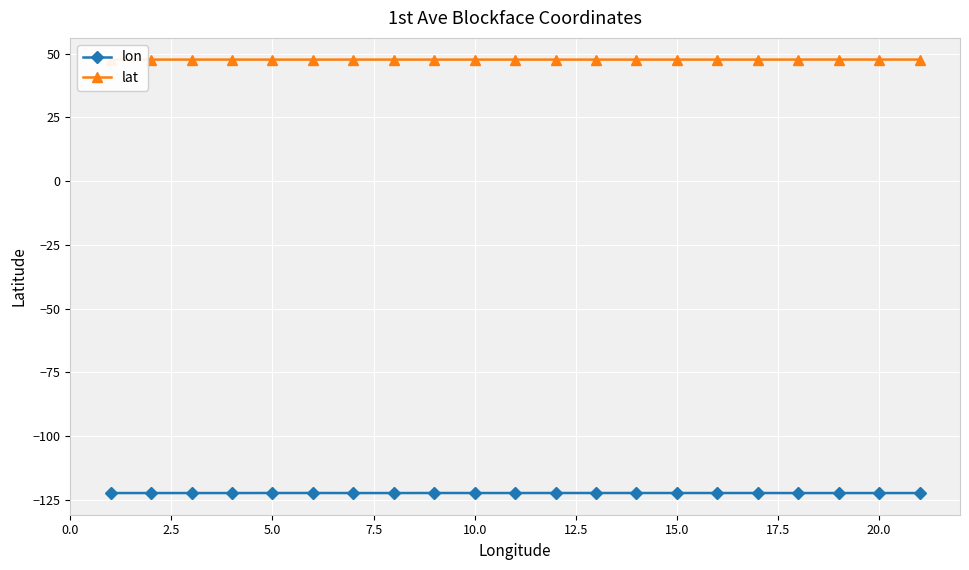

At how many categories does at least one series exceed 1?

21